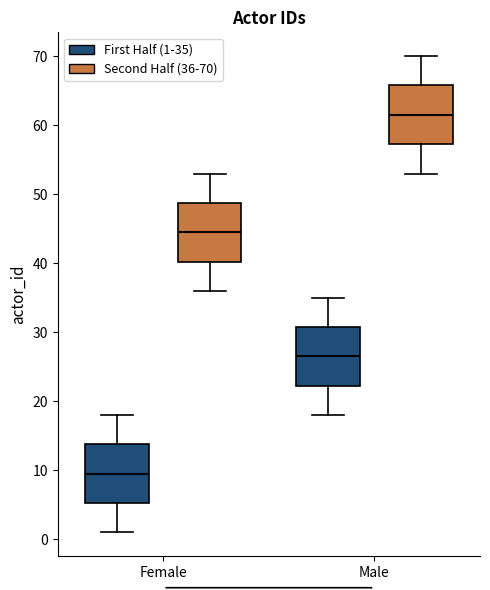

Where is the lower edge of the box for Female (First Half (1-35)) on the y-axis? The values are not printed on the chart, so give them approximately, as read against the axis.

5